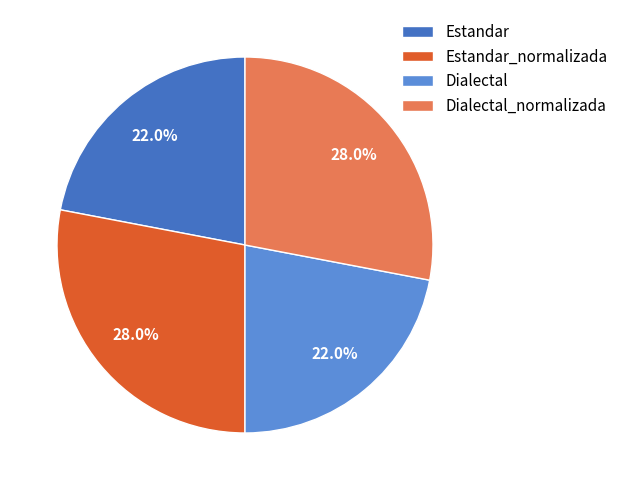

To the nearest percent, what portion does Dialectal_normalizada represent?

28%